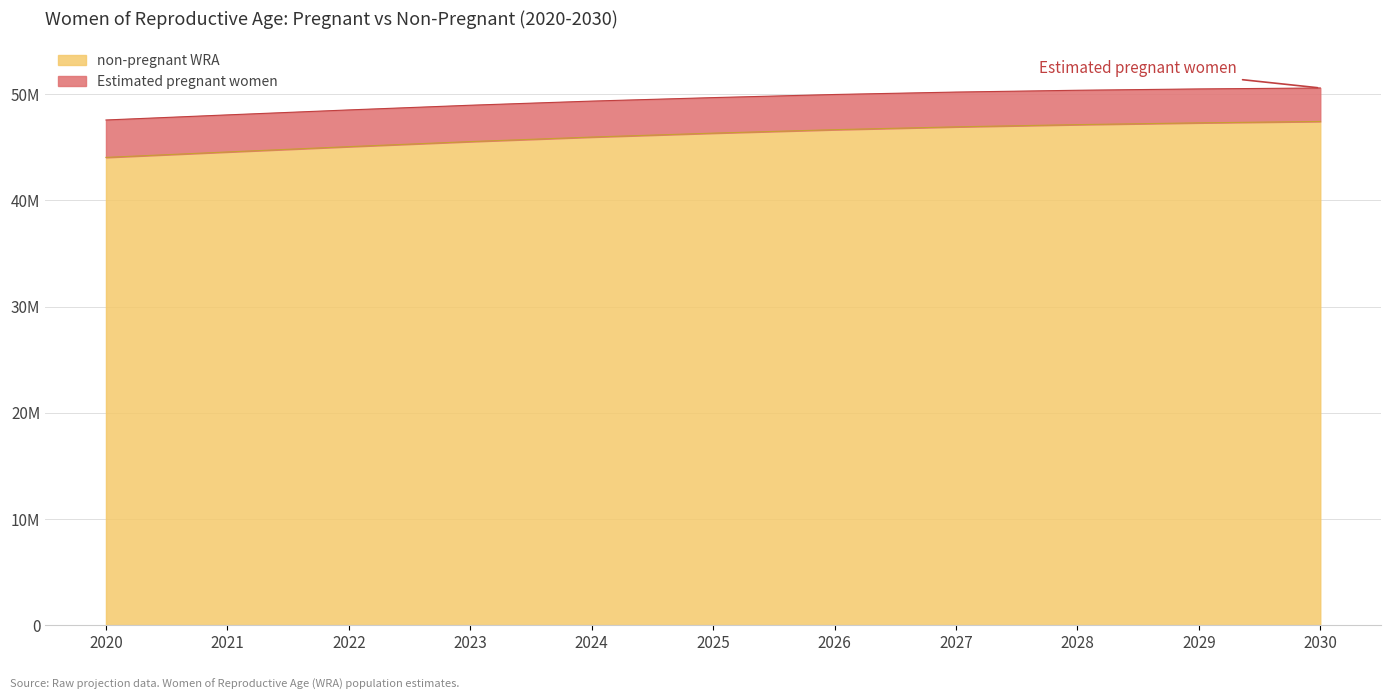

What are all the series names shown in the legend?

non-pregnant WRA, Estimated pregnant women